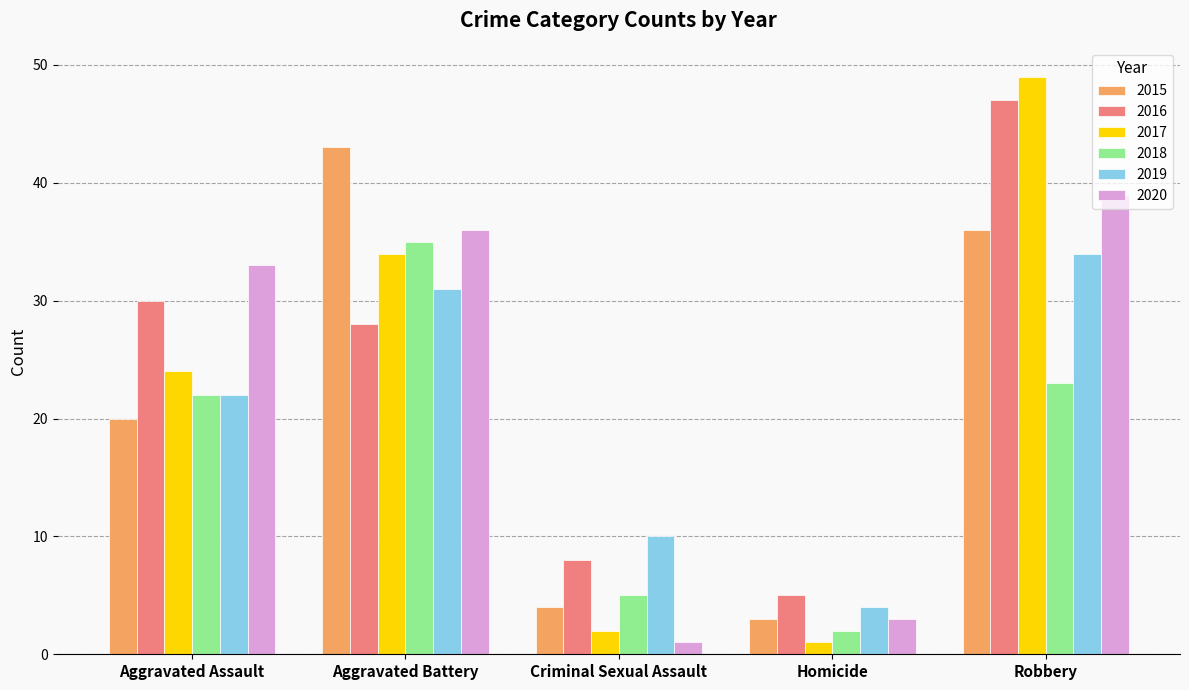

Is it true that 2017 equals 34 at Aggravated Battery?

True